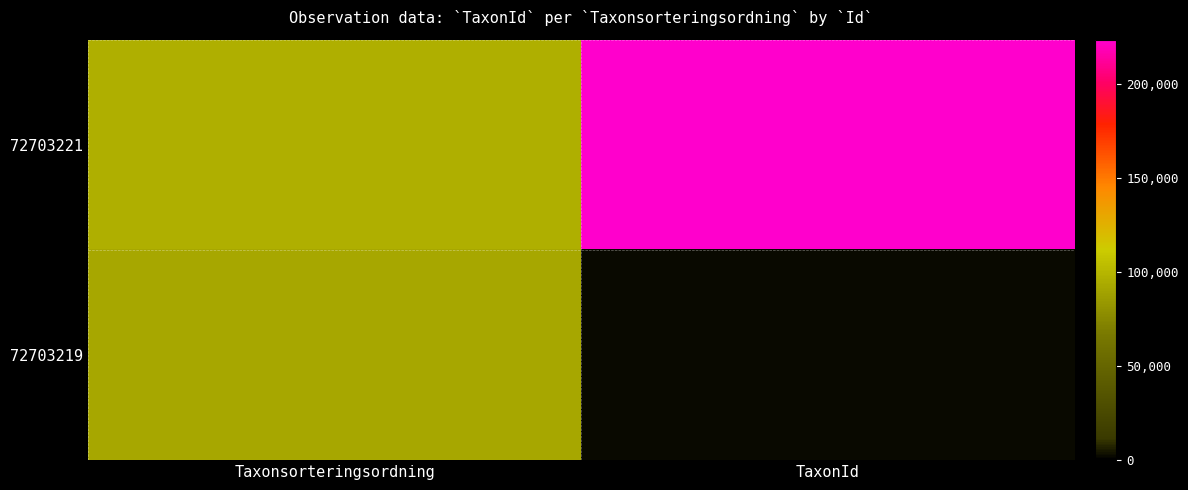

Which series has the largest total across all categories?

72703221